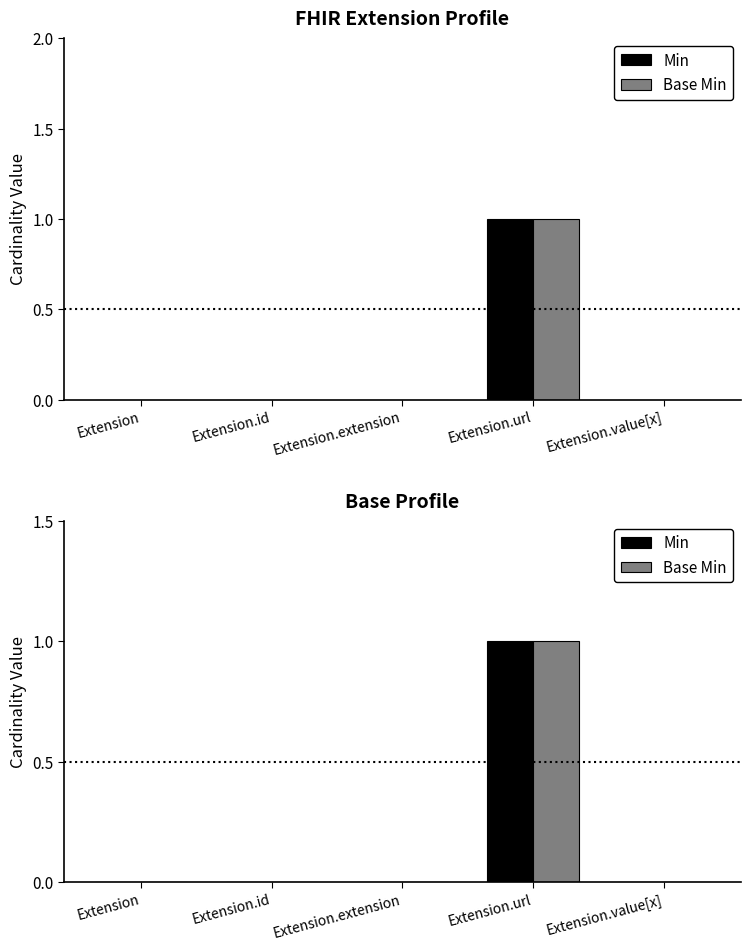

Is it true that Base Min equals 0 at Extension?

True